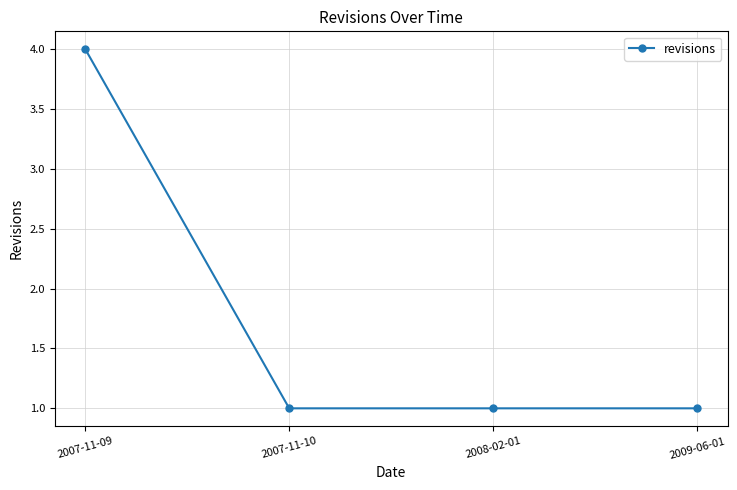

What is the change in value from 2007-11-09 to 2008-02-01?

-3